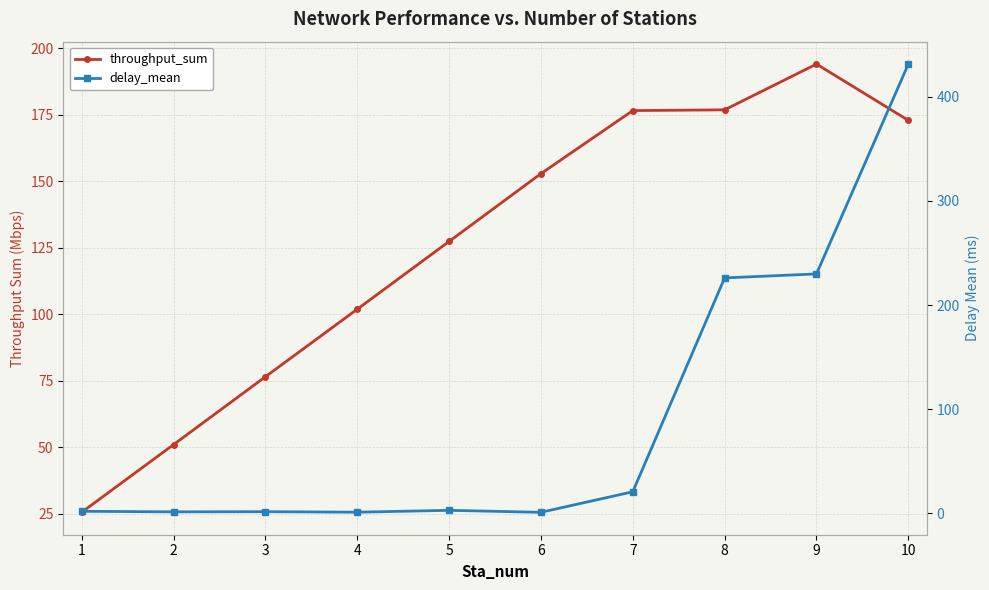

Which series ends up on top after the final intersection of throughput_sum and delay_mean?

delay_mean